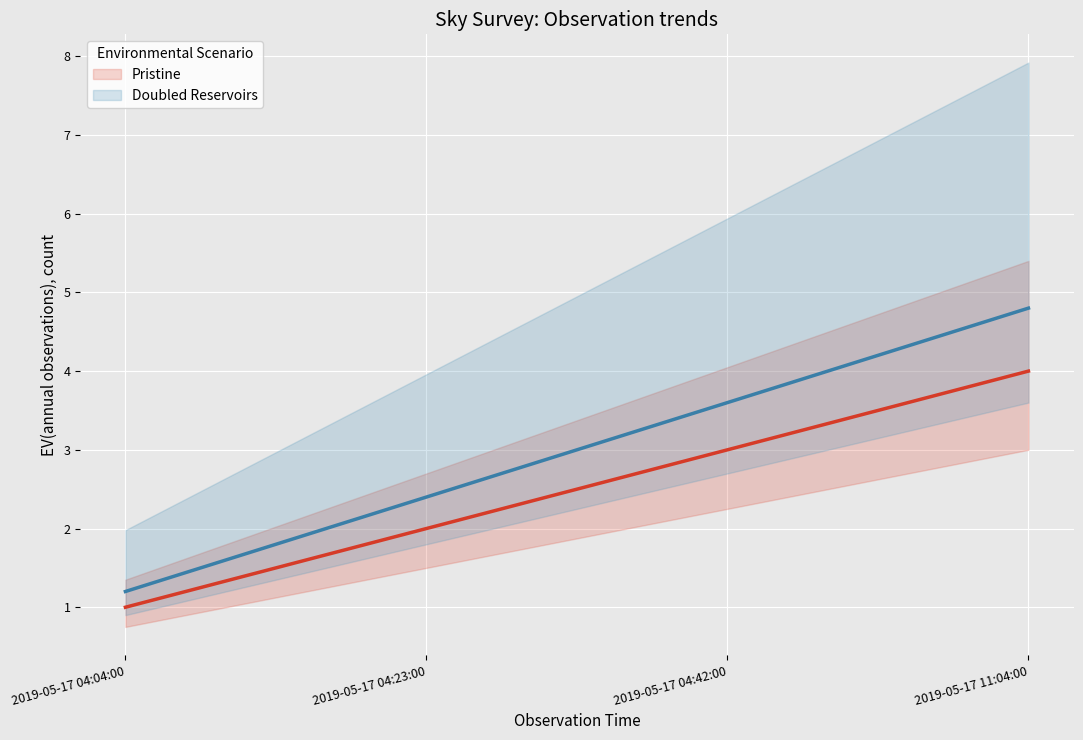

Which series has the widest spread of values?

Doubled Reservoirs